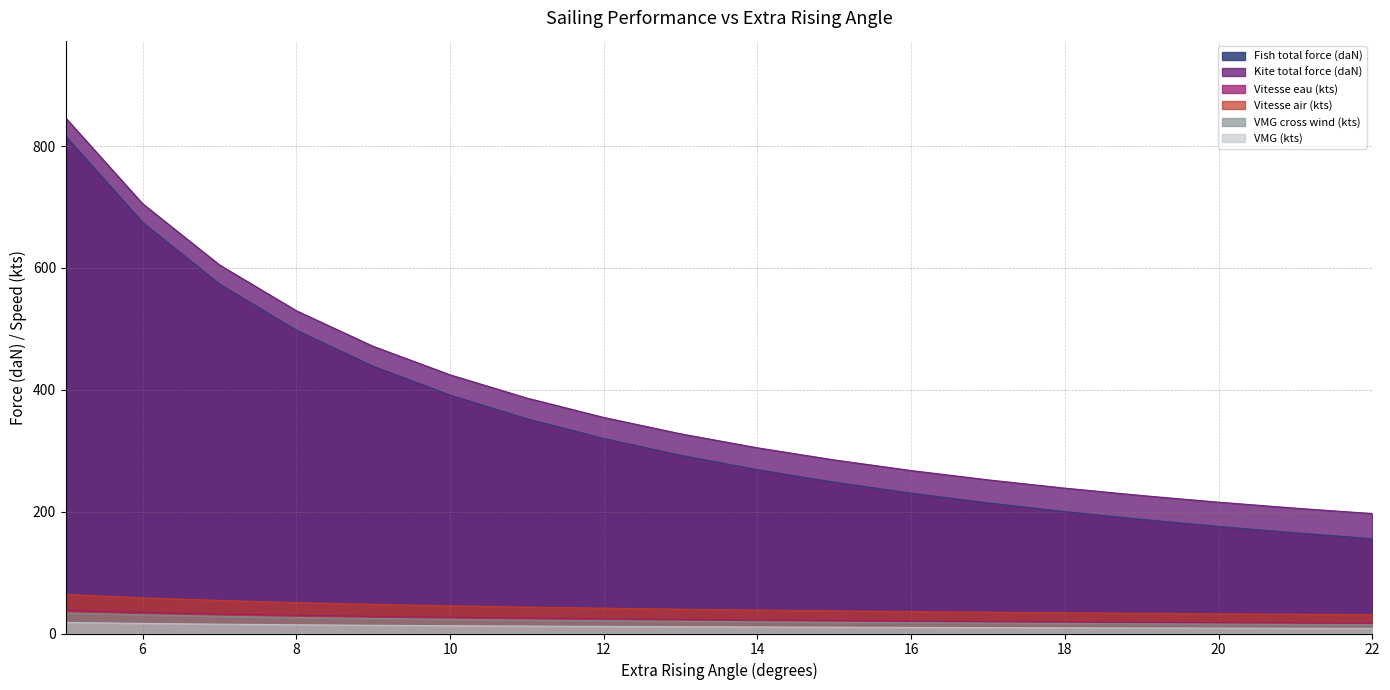

True or false: VMG cross wind (kts) has a value of 9.3 at 7.

False